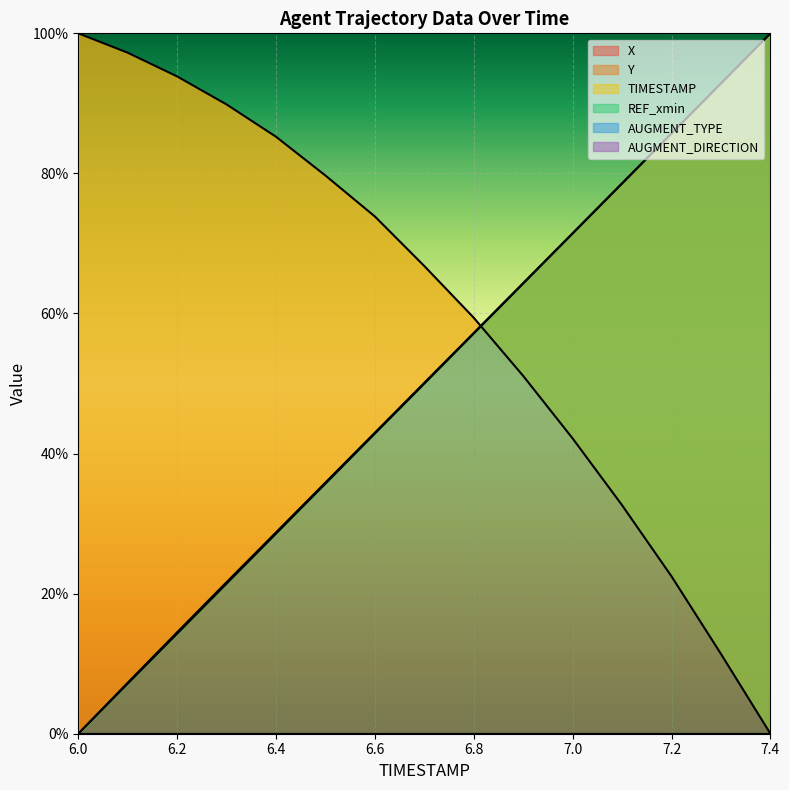

At which label does Y first exceed 66?

6.0